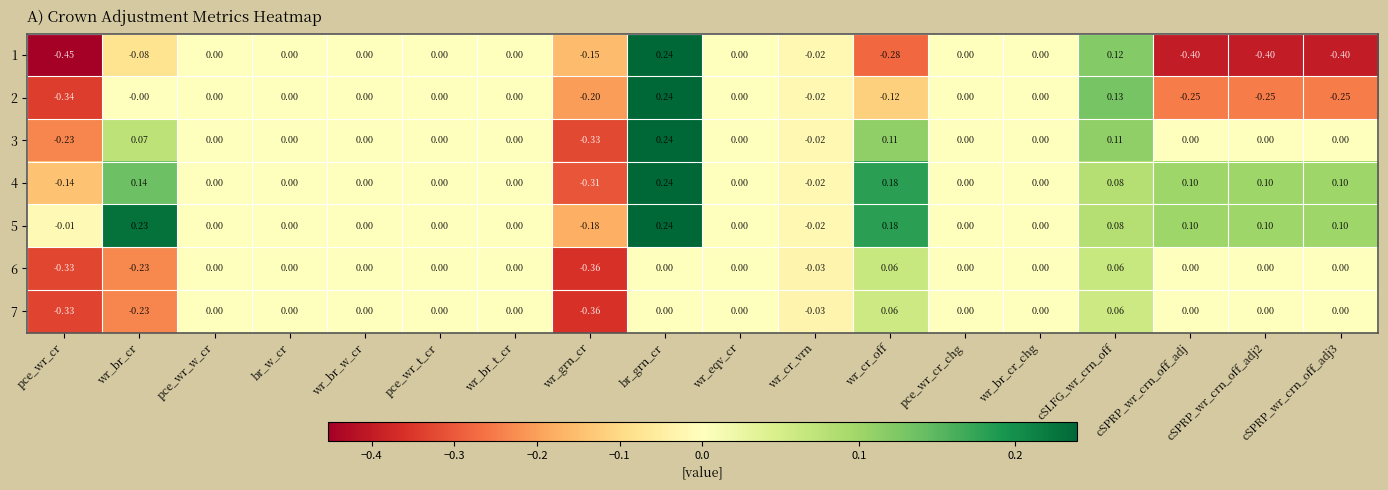

Is the value of 2 at wr_grn_cr greater than the value of 6 at cSPRP_wr_crn_off_adj?

No